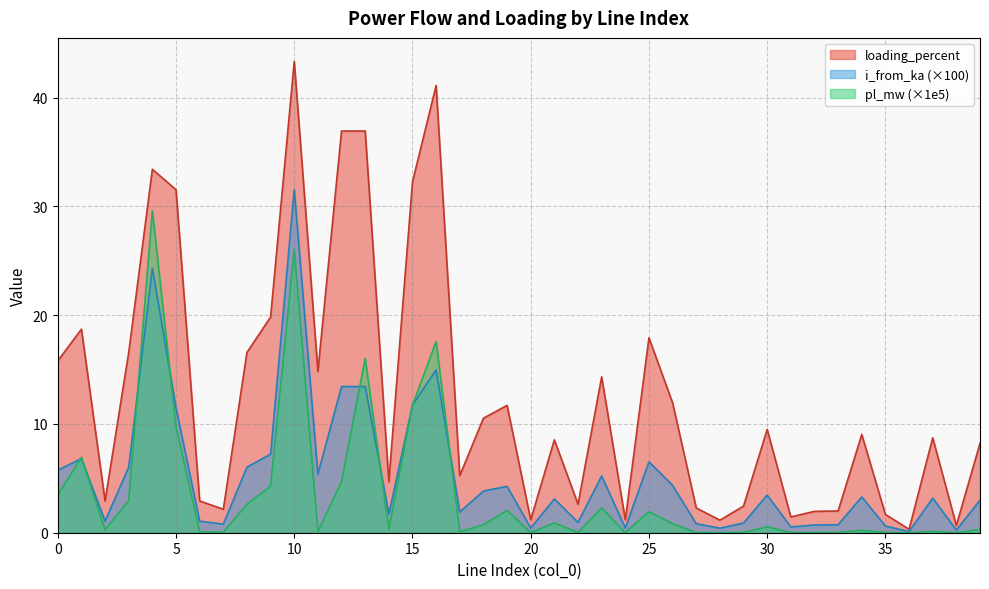

Is the value of loading_percent at 14 greater than the value of i_from_ka at 0?

No